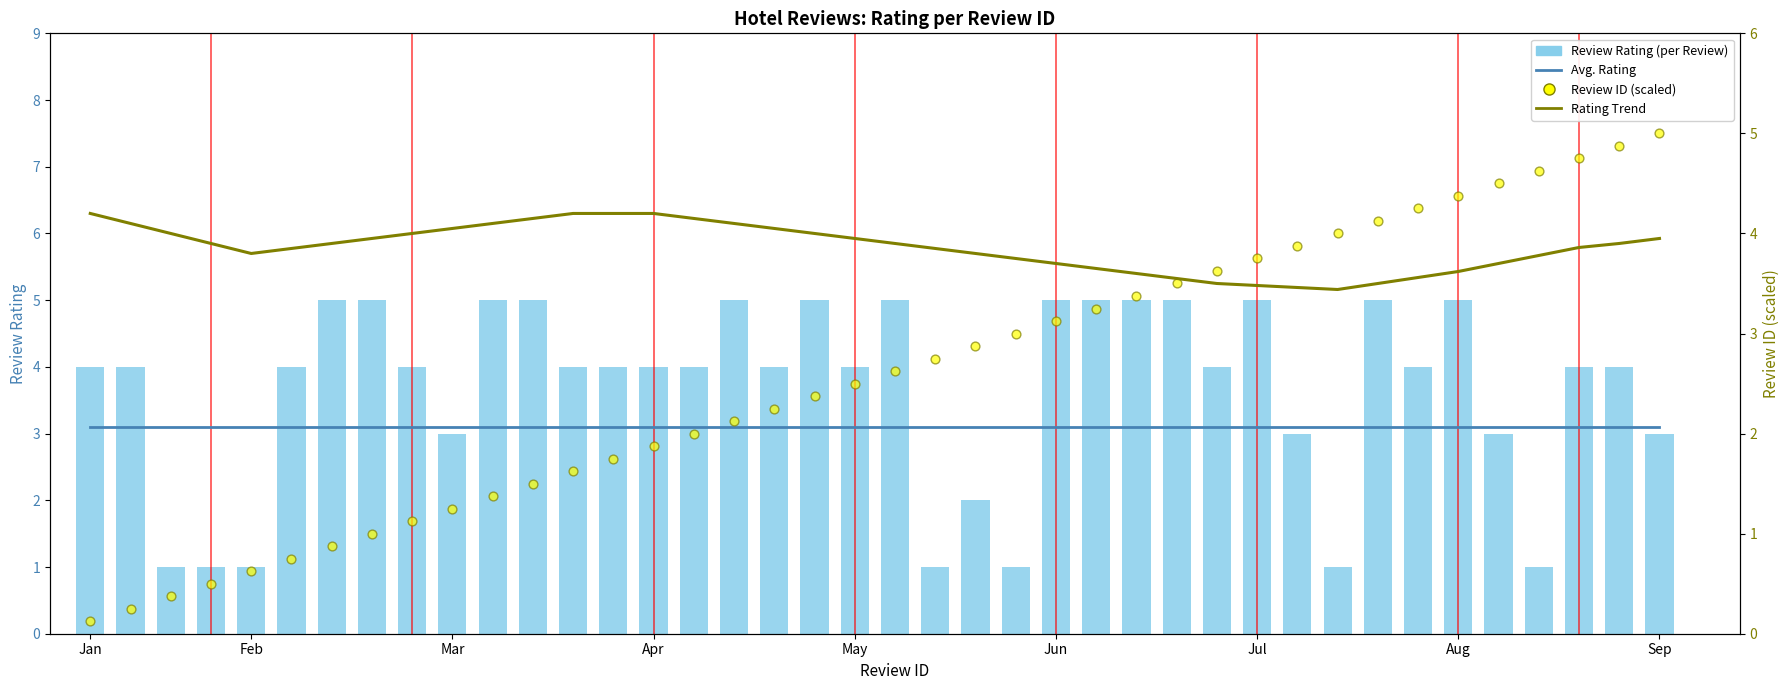

What are all the series names shown in the legend?

Avg. Rating, Review Rating (per Review), Rating Trend, Review ID (scaled)